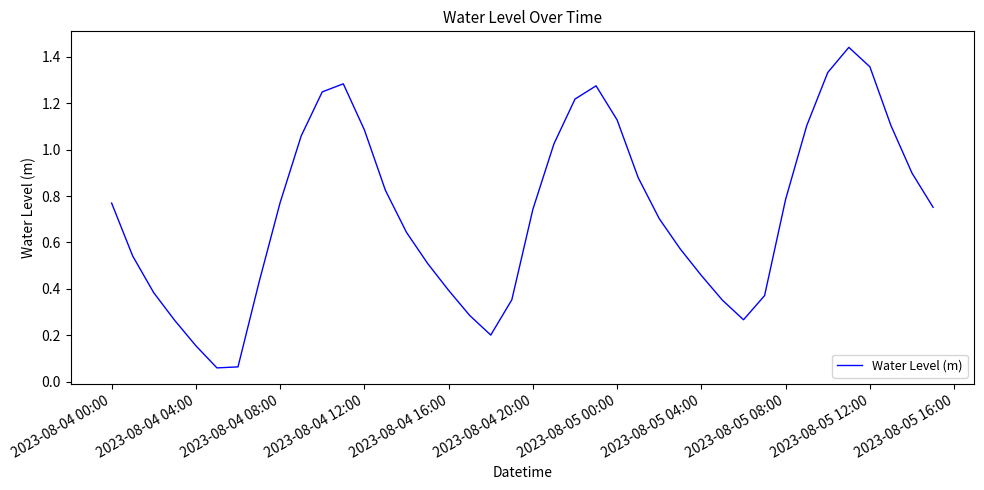

True or false: the data shows 1.8 at 2023-08-04 12:00.

False